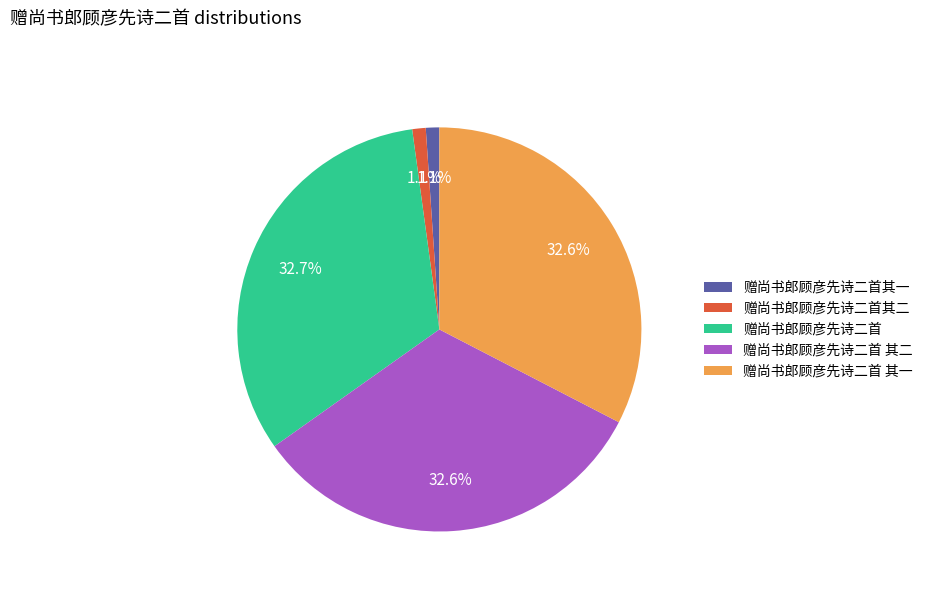

What is the ratio of the value at 赠尚书郎顾彦先诗二首 to the value at 赠尚书郎顾彦先诗二首 其一?

1.0